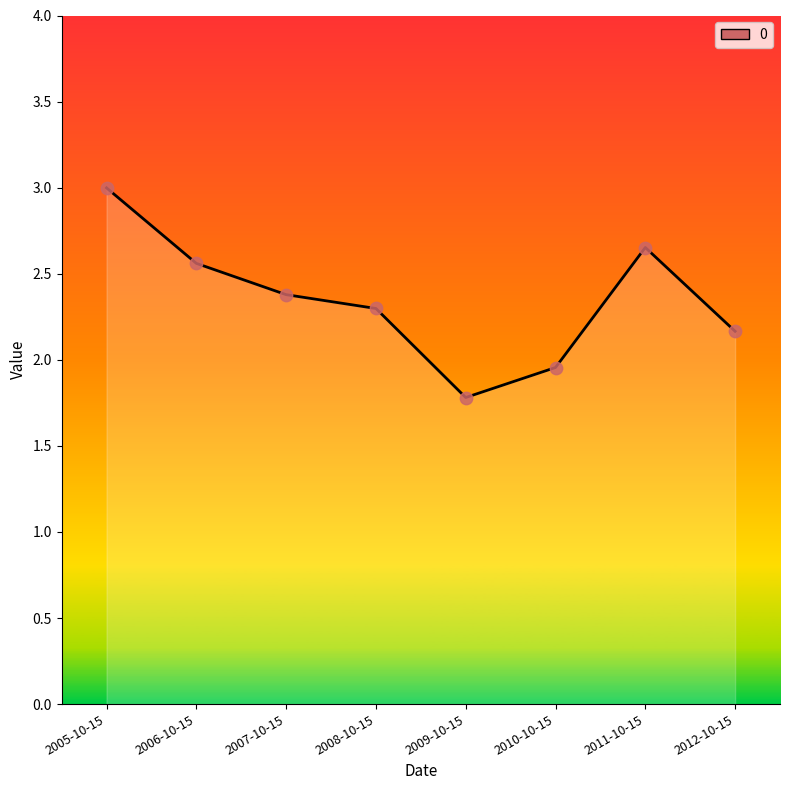

Which has a higher value, 2012-10-15 or 2008-10-15?

2008-10-15